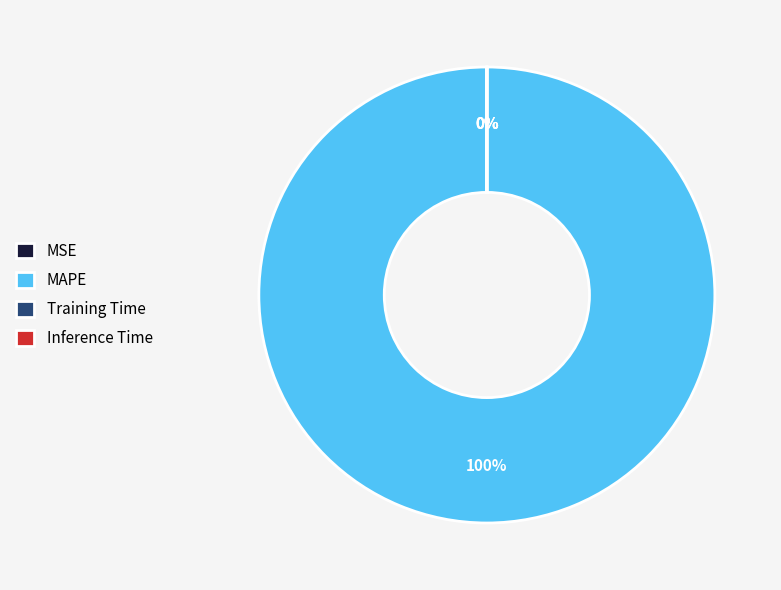

Which slice is the largest?

MAPE